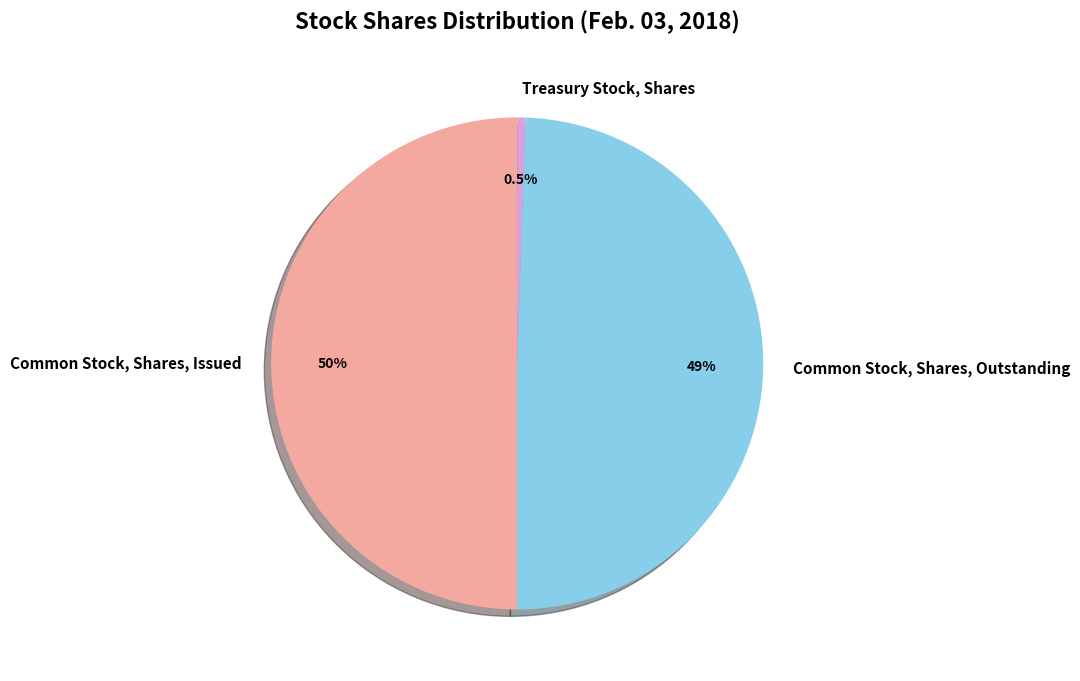

Rank the categories by value from lowest to highest.

Treasury Stock, Shares, Common Stock, Shares, Outstanding, Common Stock, Shares, Issued